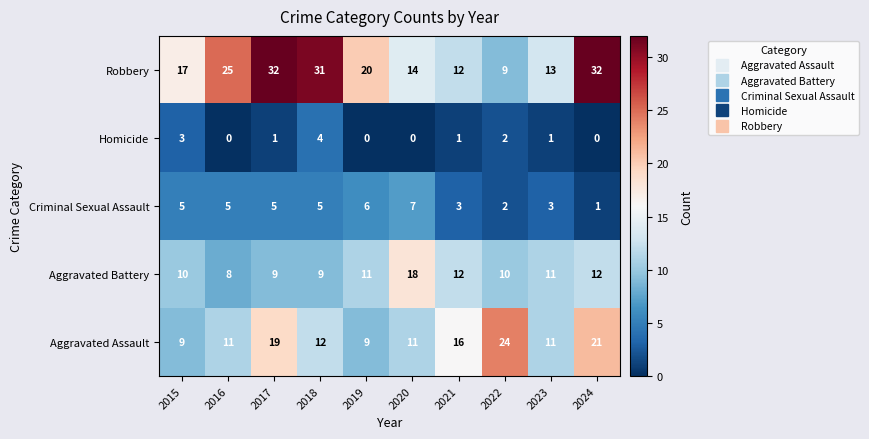

Between 2016 and 2018, which series saw the biggest shift?

Robbery